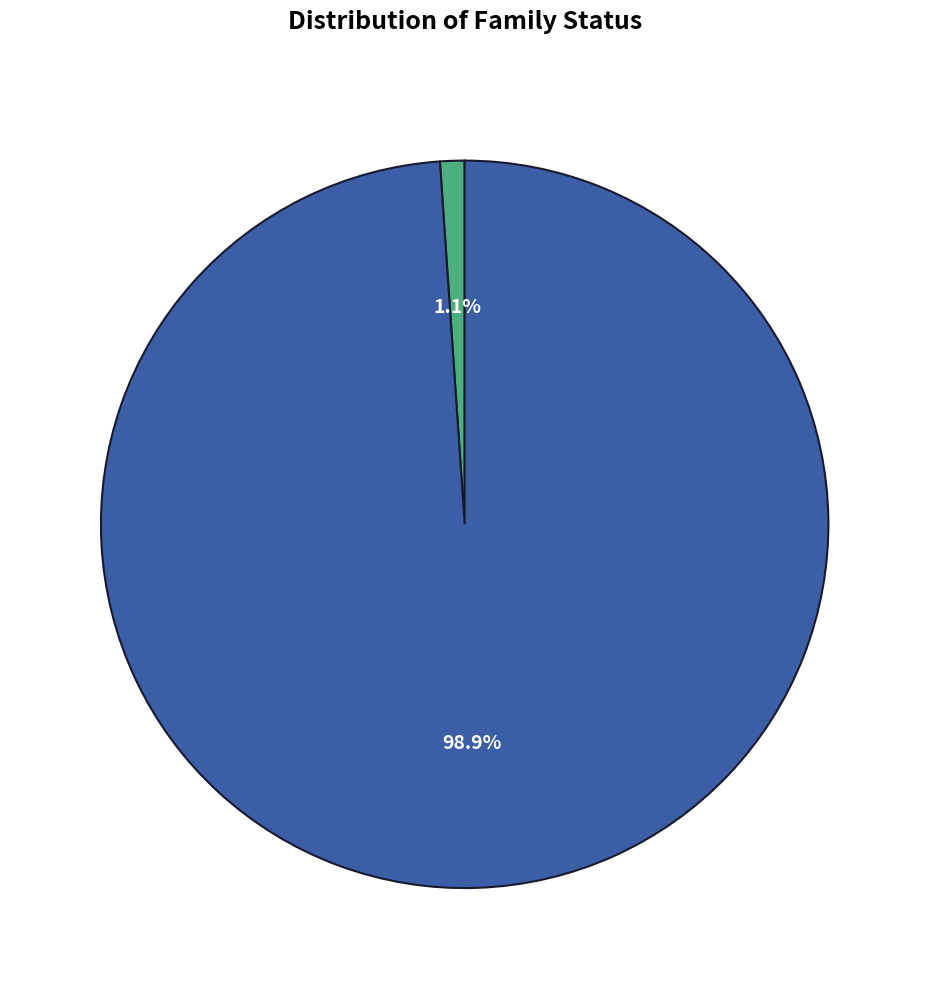

Does any single category account for the majority?

Yes